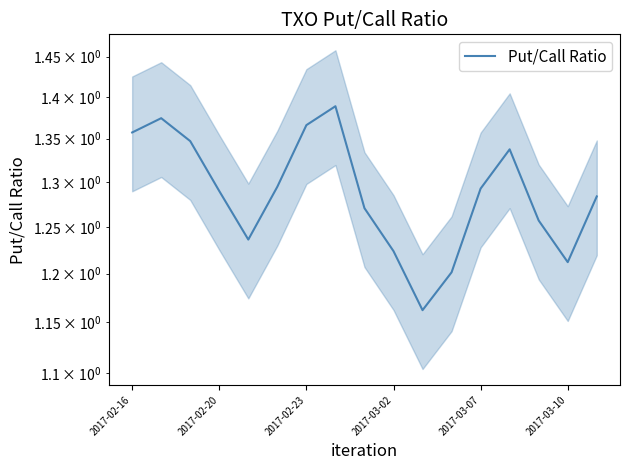

True or false: the data shows 0.8 at 13.

False